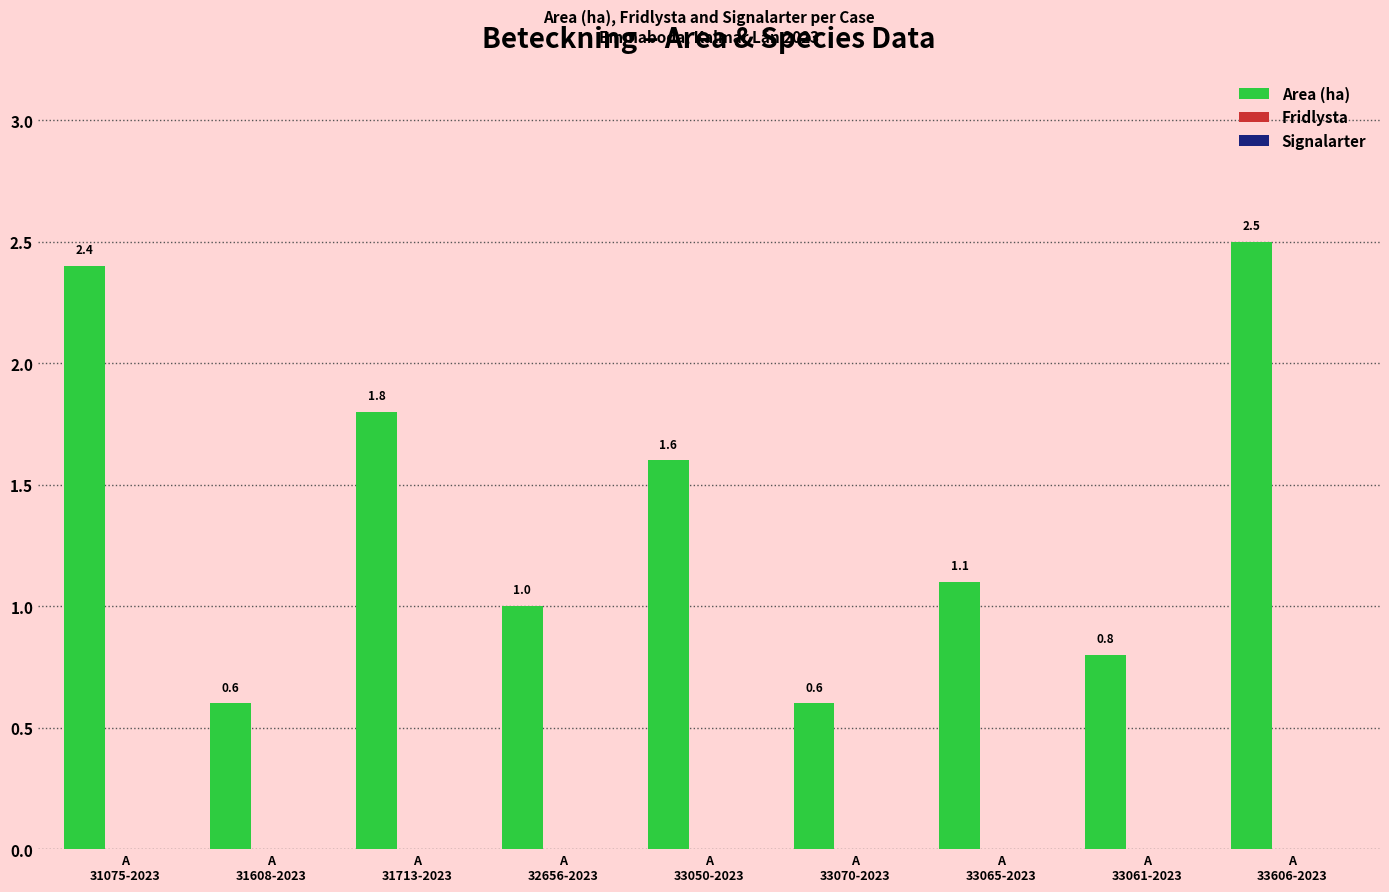

What is the average value?

1.4